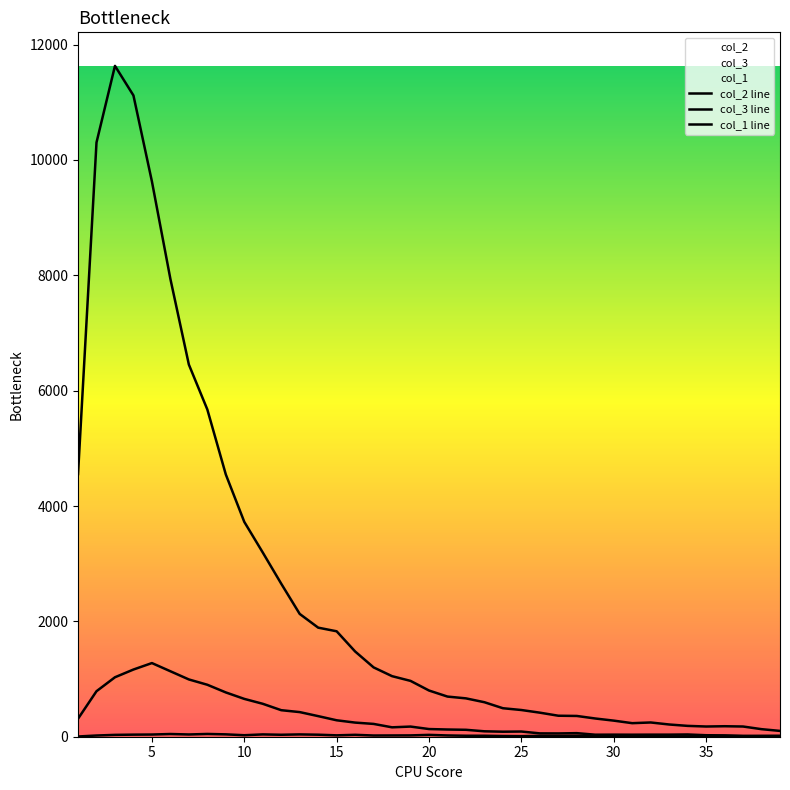

What is the highest value of the col_3 line series?

1277